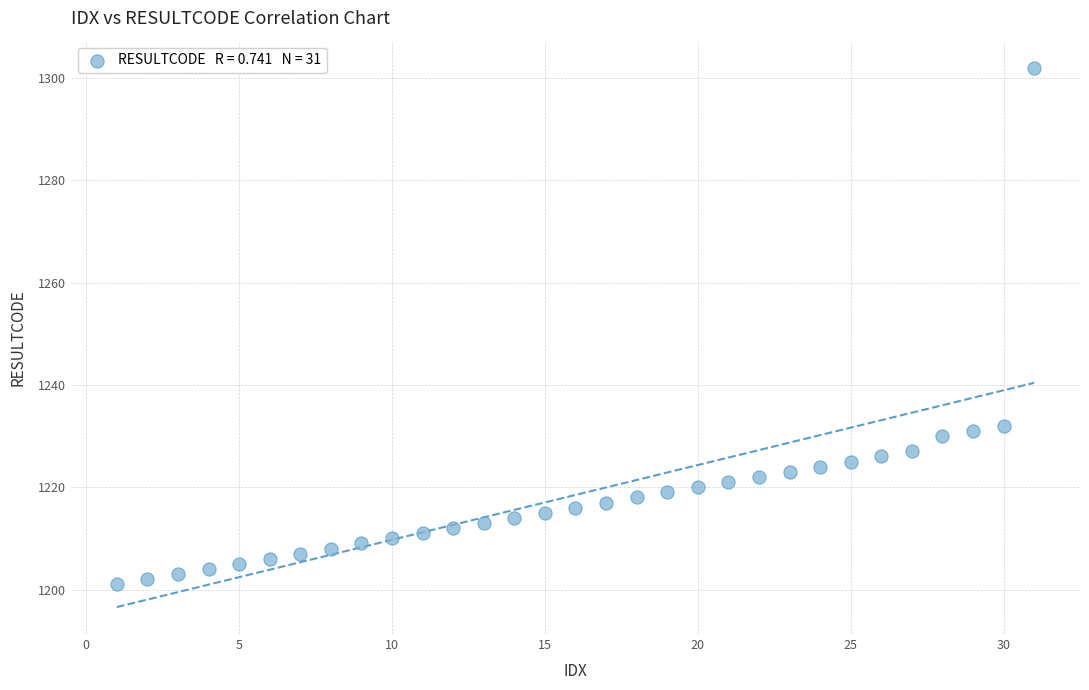

What is the range of X values (max minus min)?

30